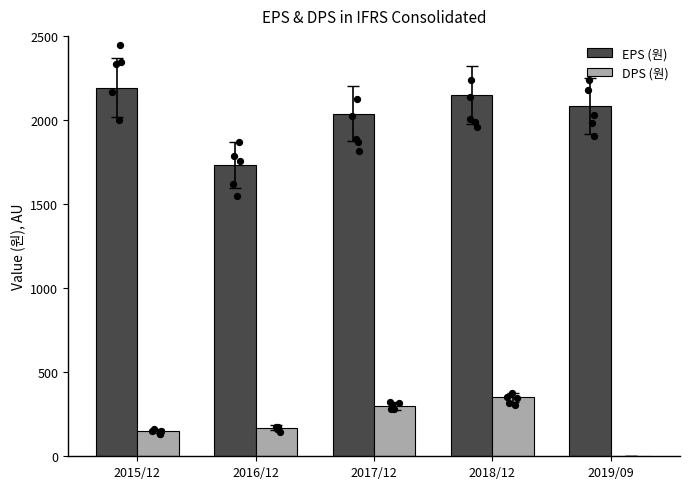

At how many categories does at least one series exceed 1883?

4